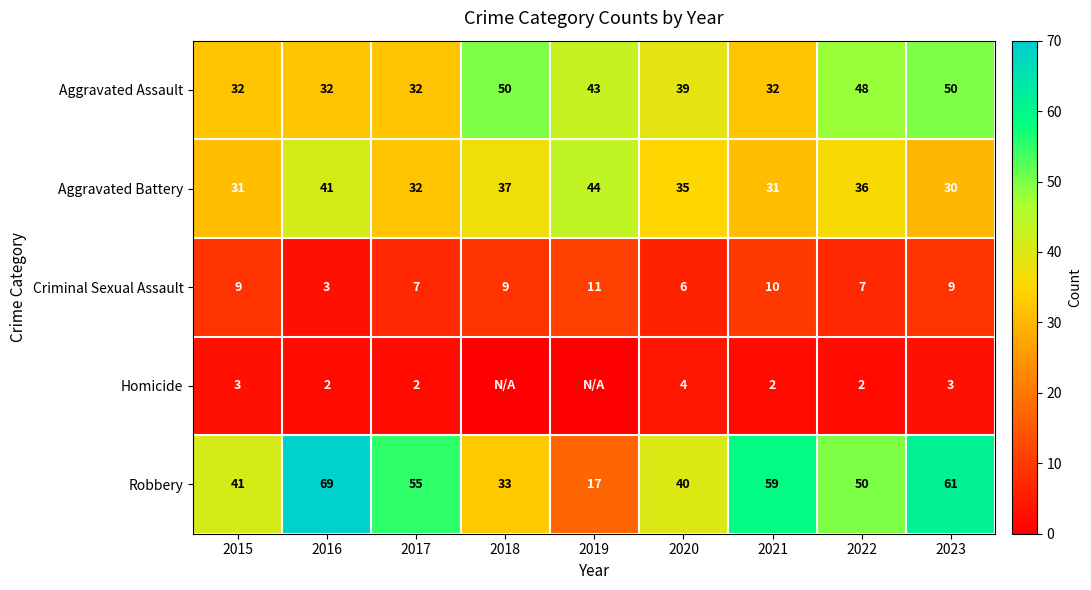

At which category is the sum across all series the highest?

2023